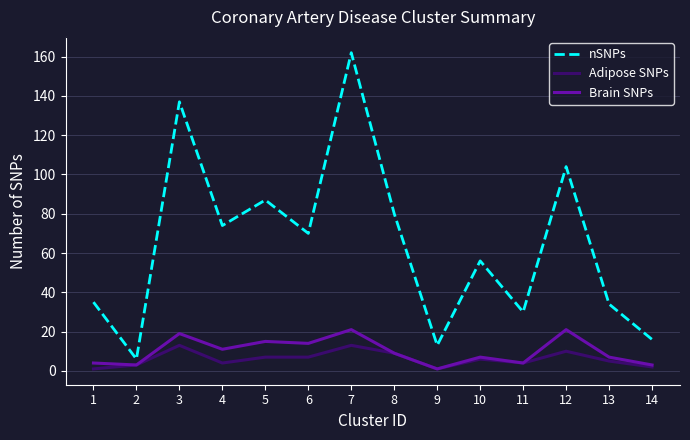

Is it true that Adipose SNPs equals 6 at 10?

True